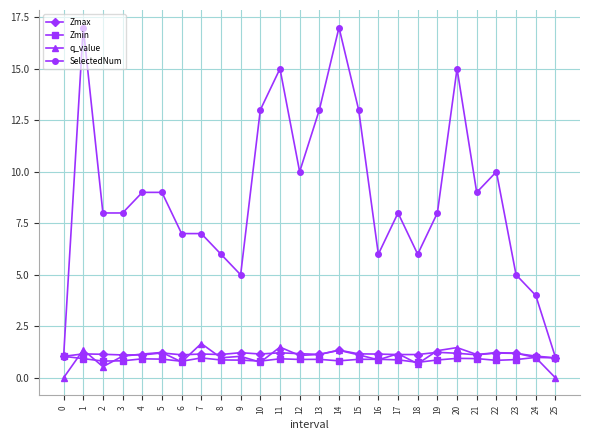

True or false: SelectedNum has more than 2 points higher than both neighbors.

True